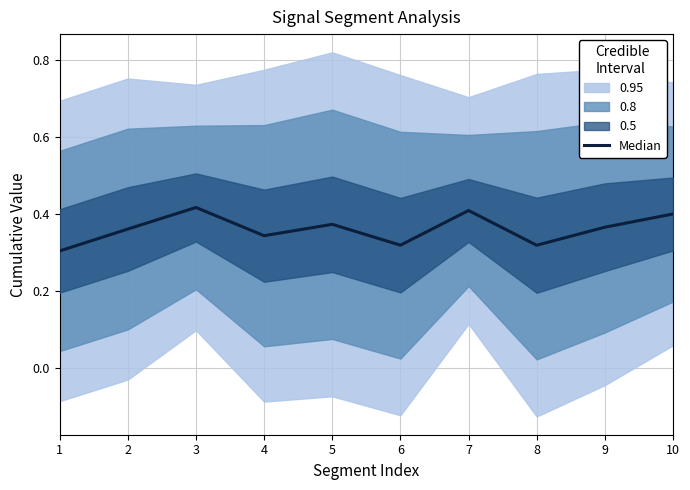

Between 10 and 1, which is larger?

10